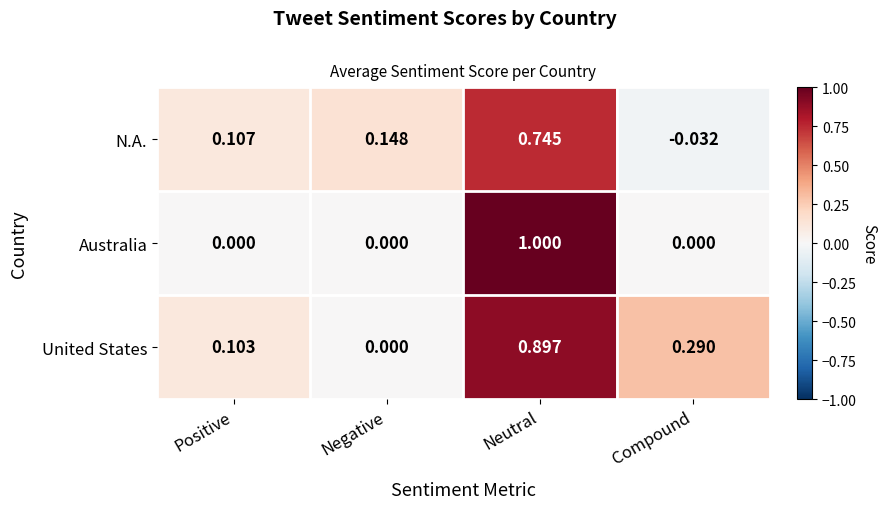

At how many categories does at least one series exceed 0?

4